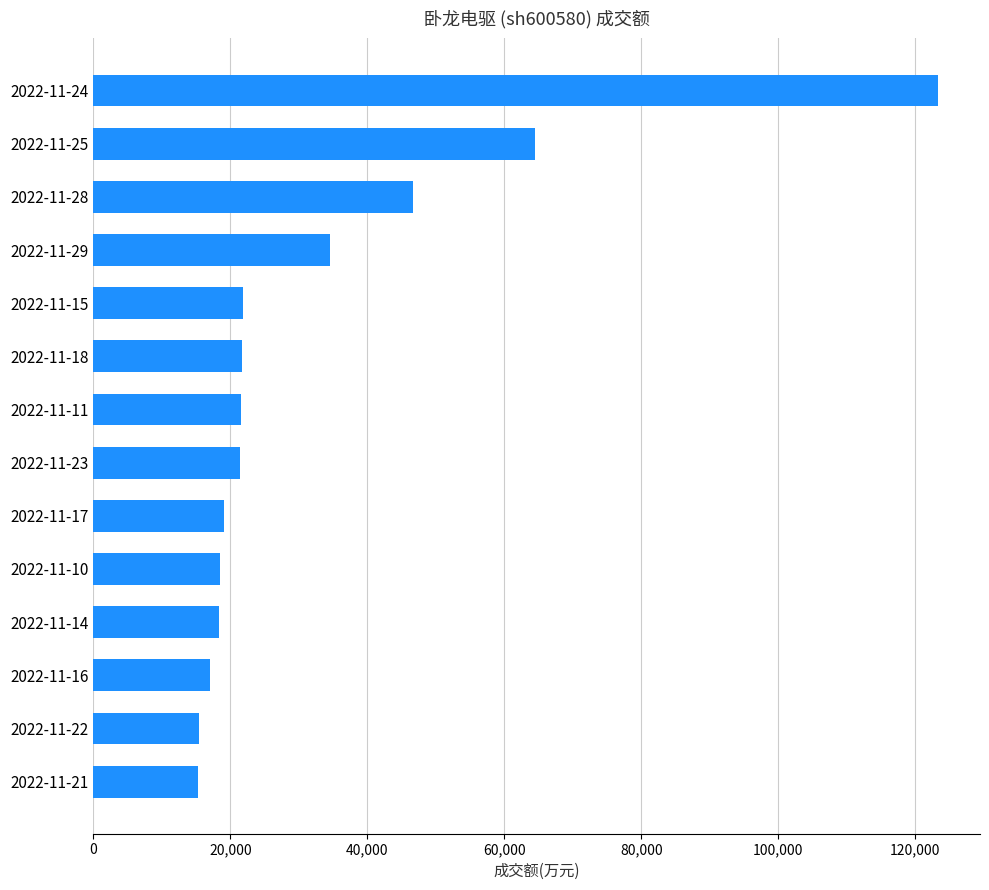

What is the change in value from 2022-11-22 to 2022-11-23?

+6097